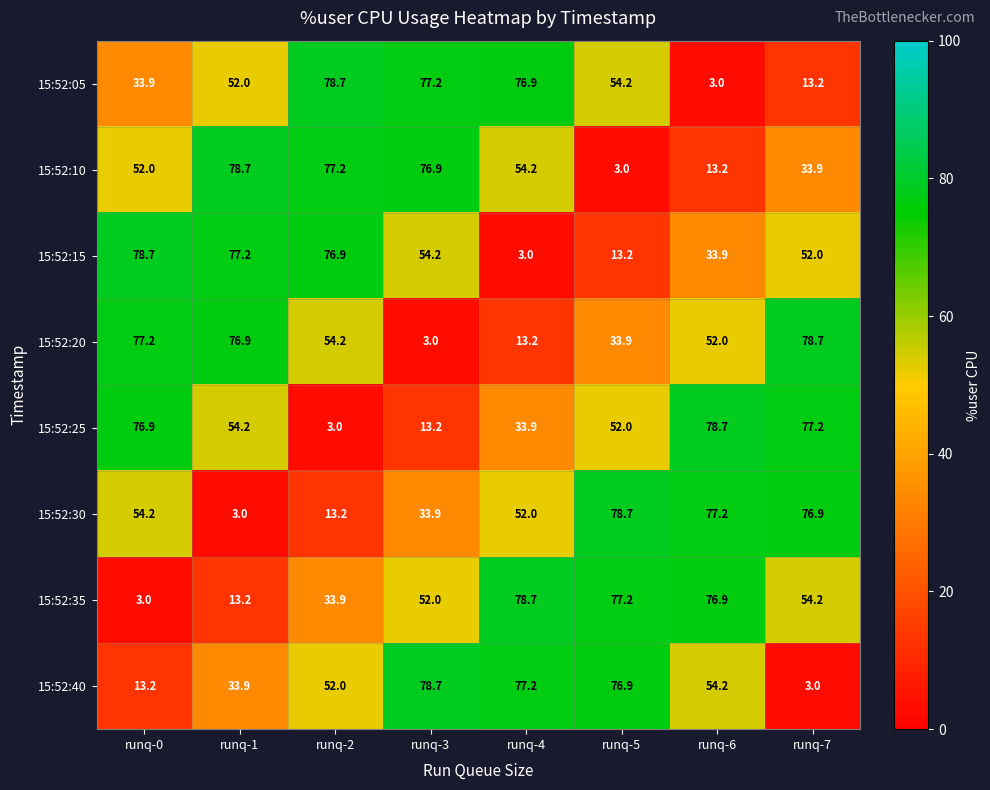

Which category has the highest value in the 15:52:05 series?

runq-2